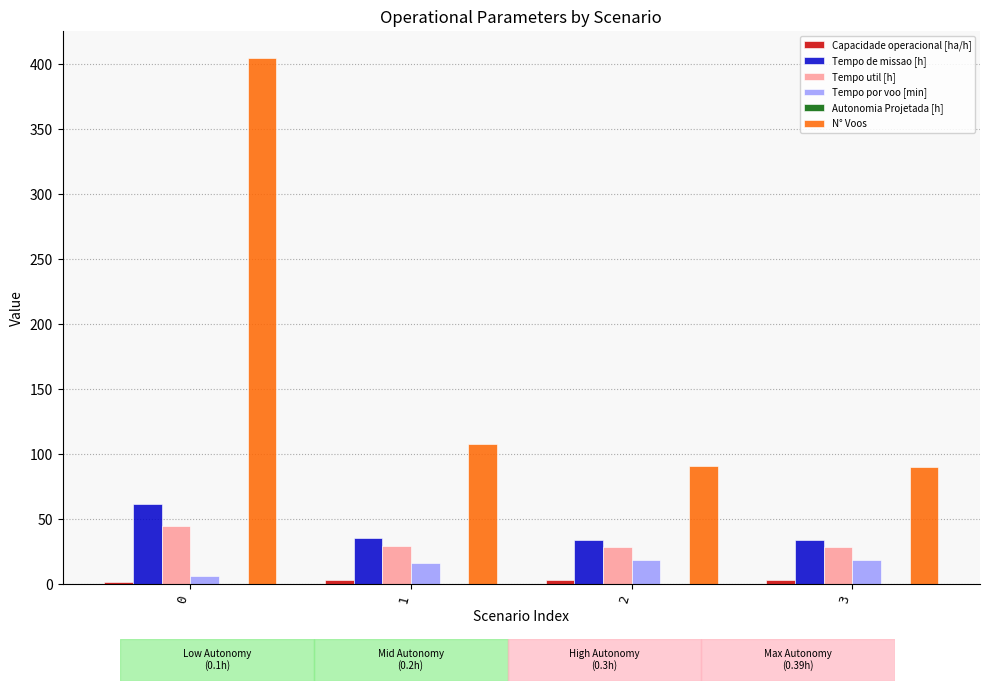

What is the spread (max minus min) of values at 0?

404.9